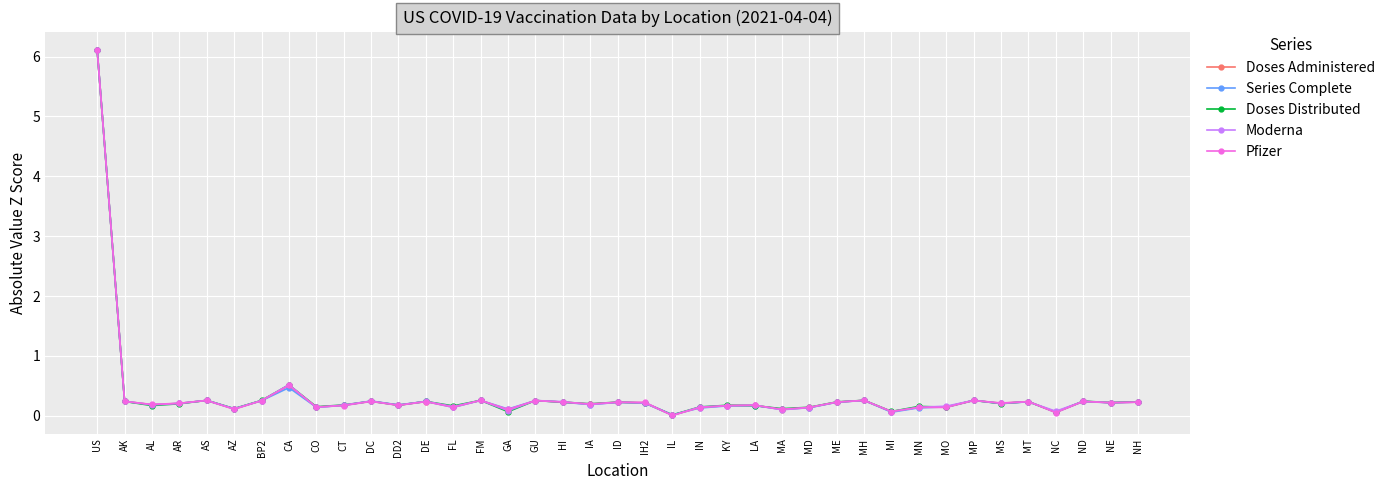

In Doses Distributed, how many points are higher than both neighbors (excluding endpoints)?

13